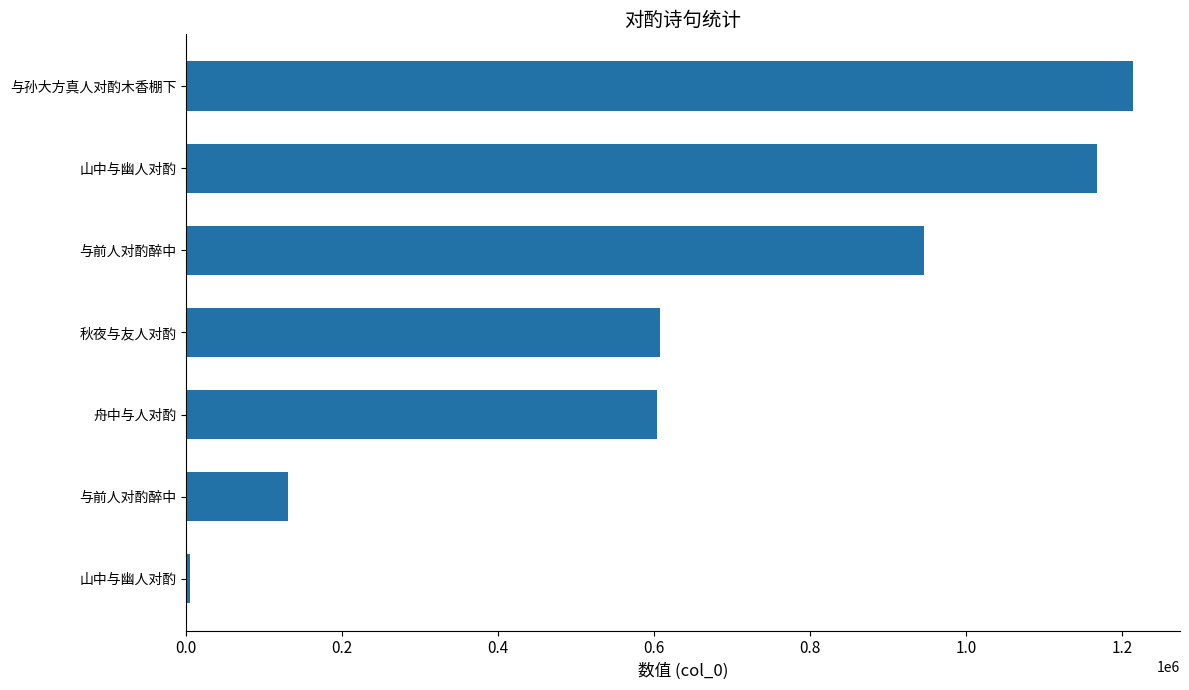

How many bars are there in total?

7